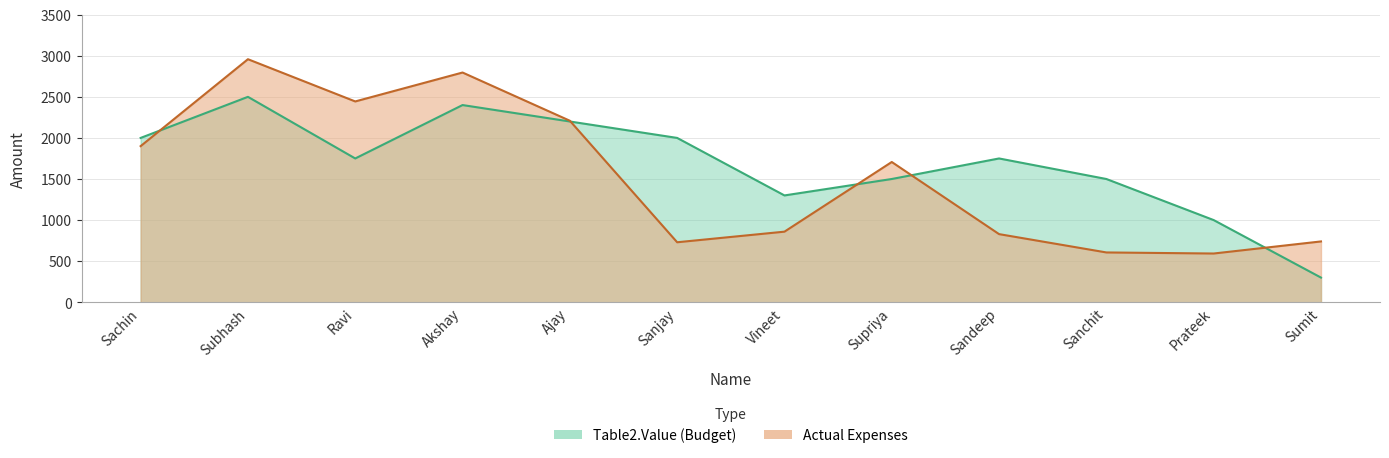

At which category does Table2.Value reach its first local peak?

Subhash